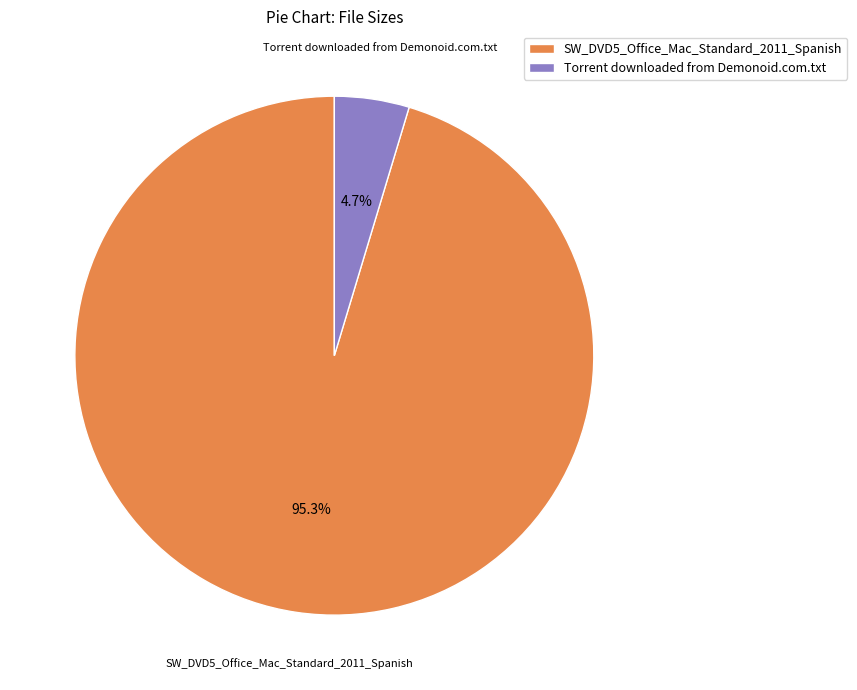

What is the majority slice?

SW_DVD5_Office_Mac_Standard_2011_Spanish